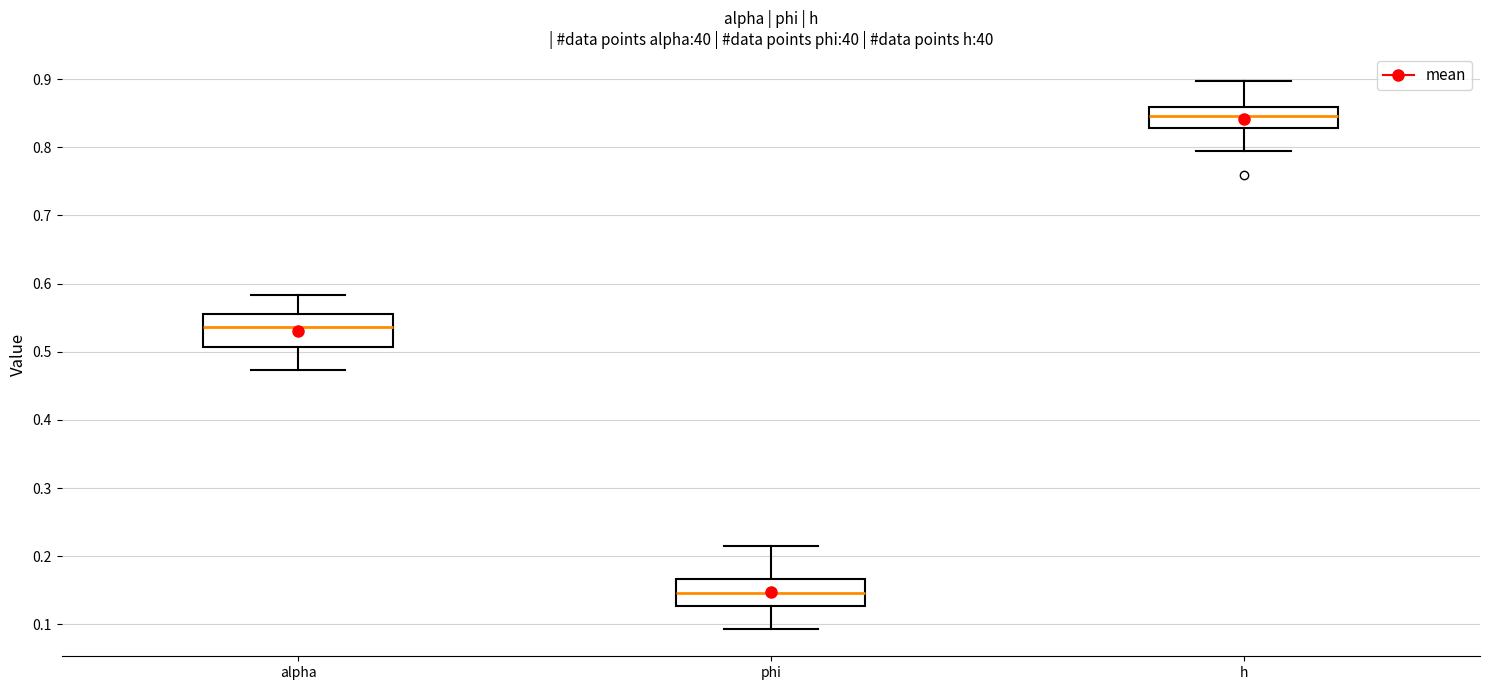

Where does the upper whisker of the box for phi end on the y-axis? The values are not printed on the chart, so give them approximately, as read against the axis.

0.22